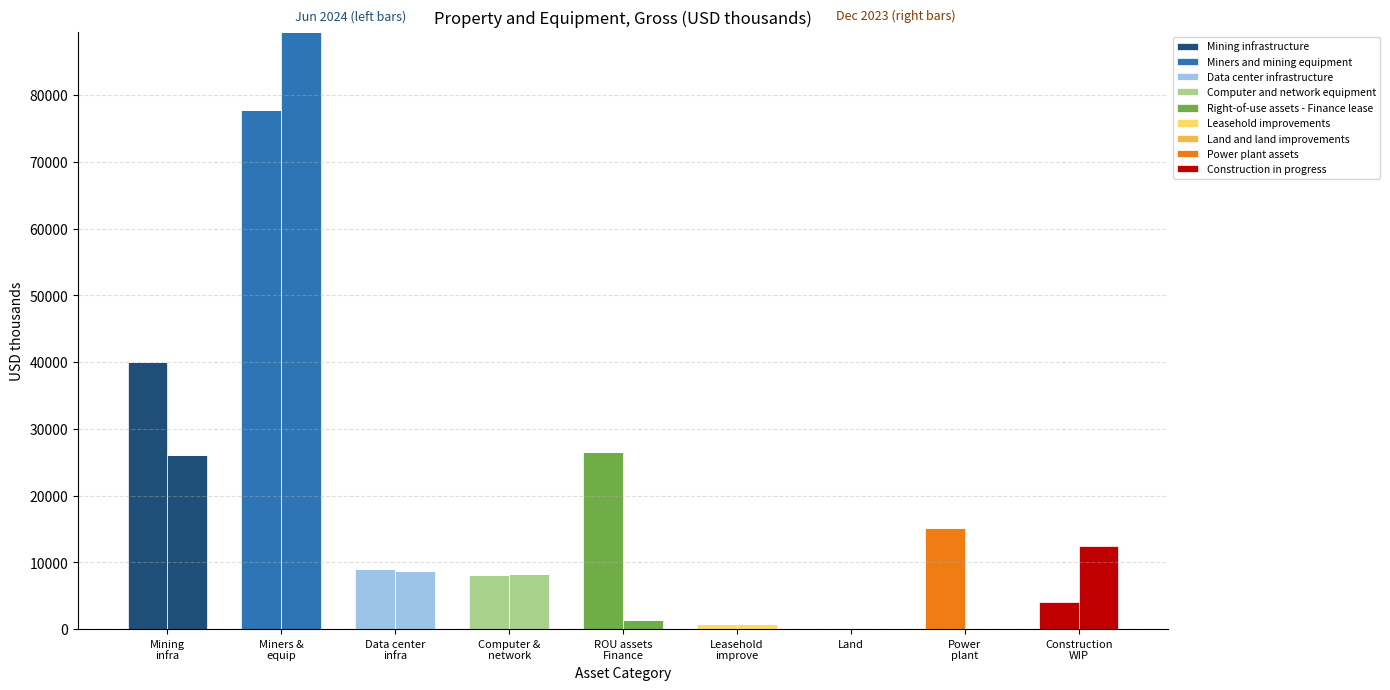

What is the spread (max minus min) of values at Power plant assets?

15194